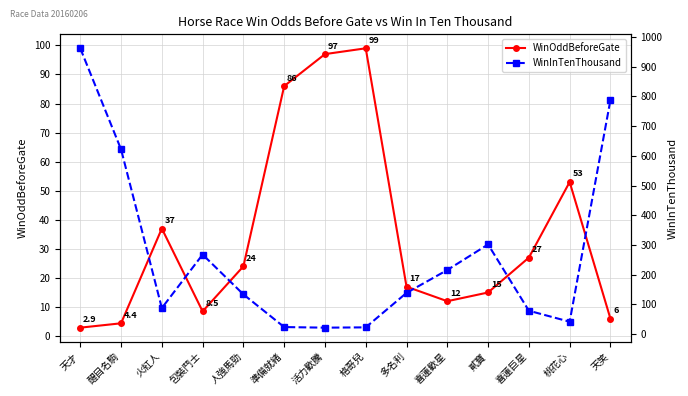

Where is the first local minimum for WinInTenThousand?

火紅人